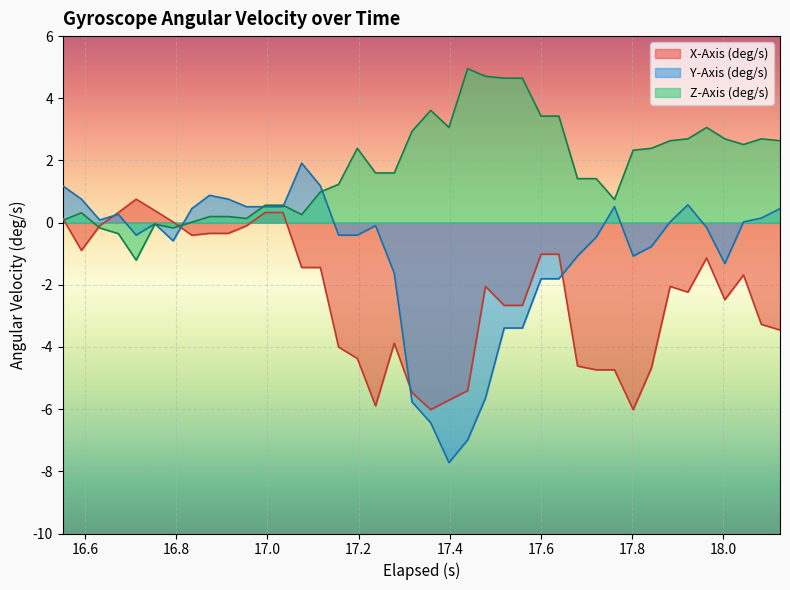

After their last crossing, which series has the higher values: Z-Axis (deg/s) or Y-Axis (deg/s)?

Z-Axis (deg/s)